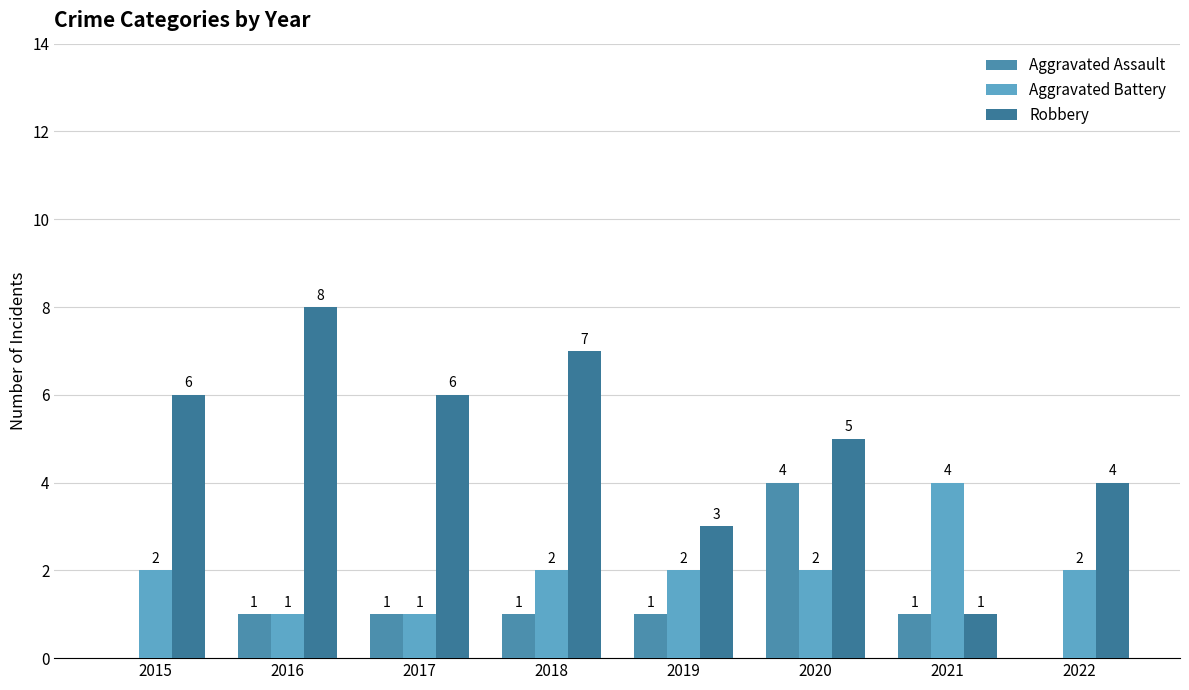

Which series has the largest total across all categories?

Robbery